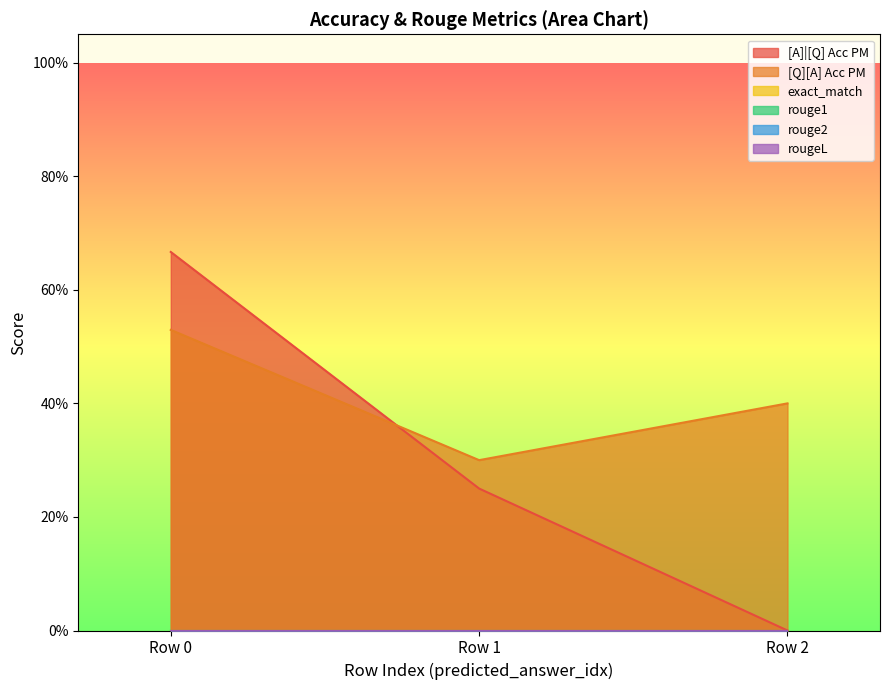

What is the difference between the second highest and minimum values in the [Q][A] Acc PM series?

0.1